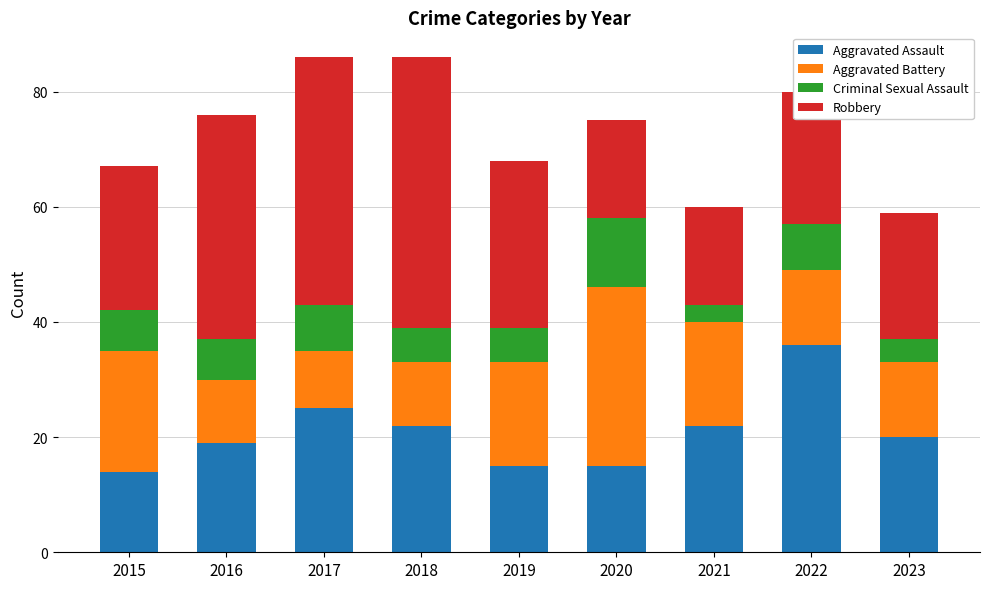

Is it true that Aggravated Assault equals 20 at 2023?

True